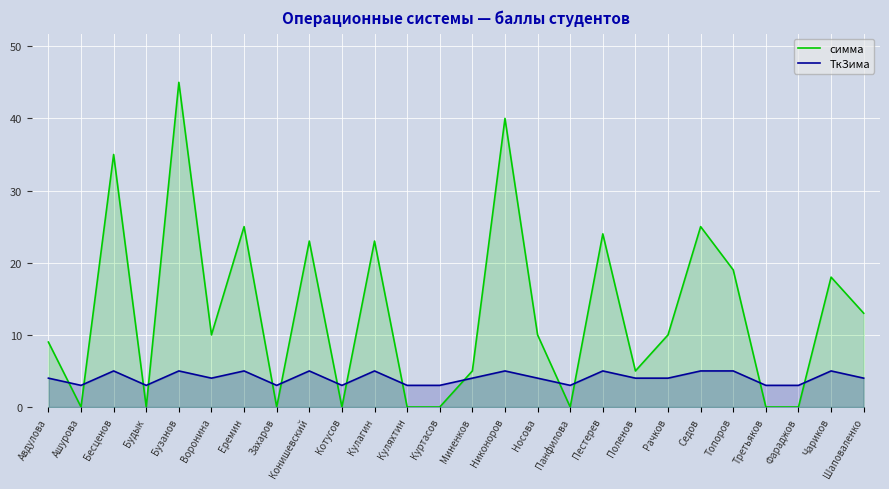

The value of симма at Пестерев is 41. True or false?

False